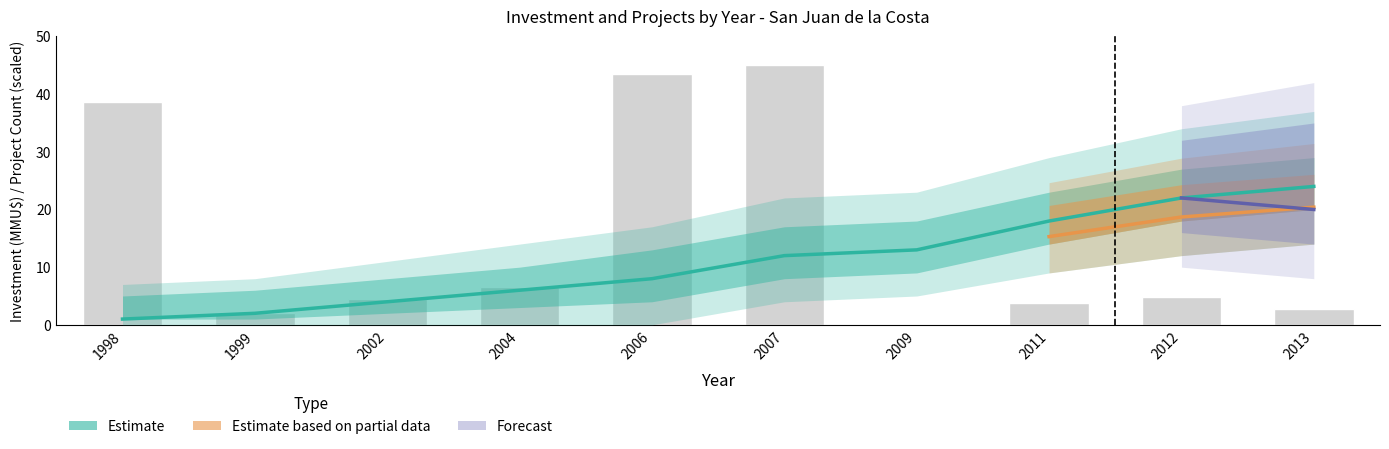

The value of Investment (MMU$) at 2009 is 0.3. True or false?

False